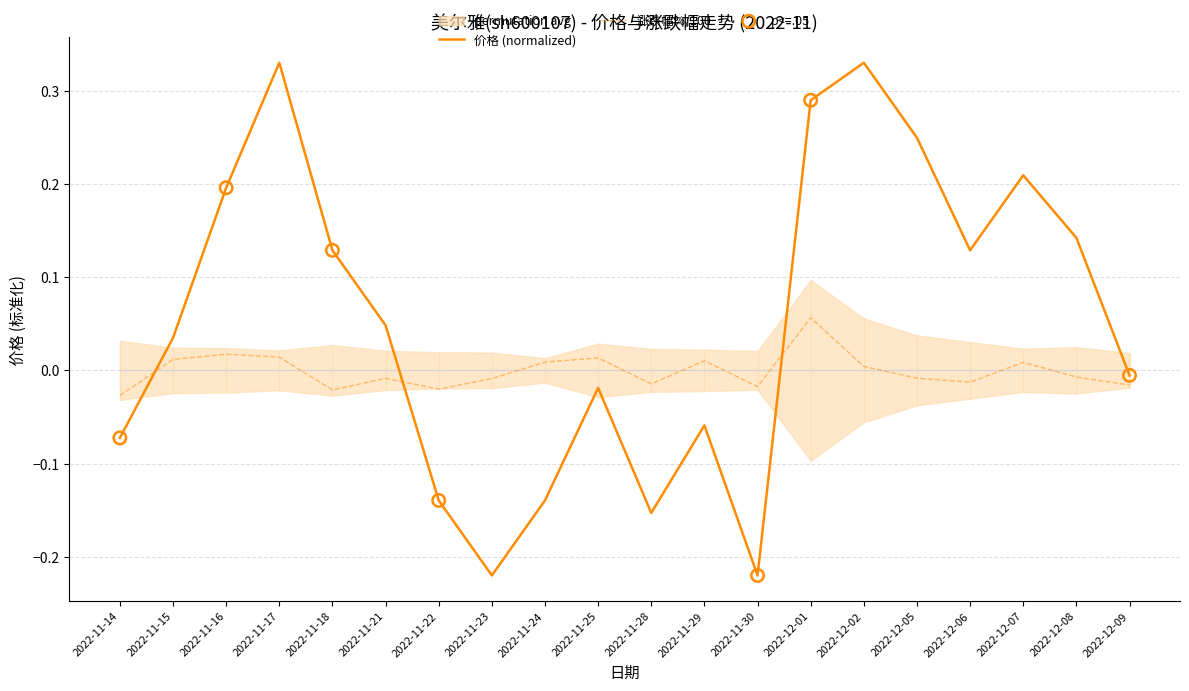

At which category is the sum across all series the highest?

2022-12-01